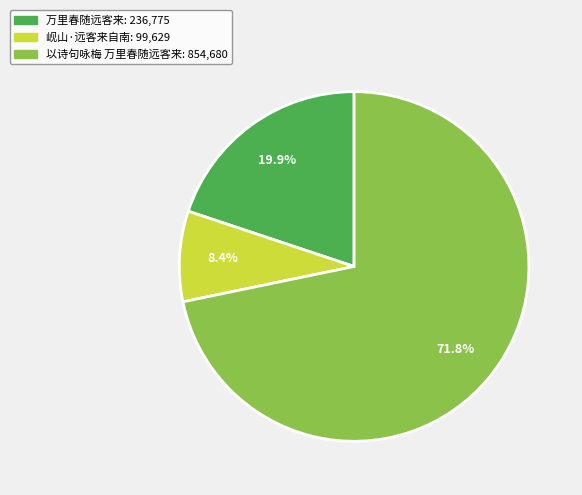

The 万里春随远客来 slice represents 27% of the pie. True or false?

False